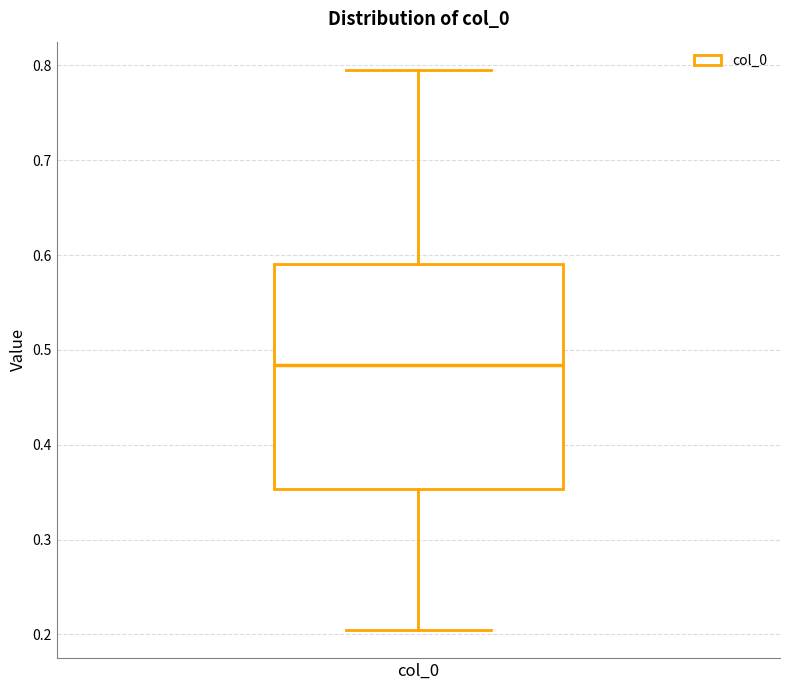

Read this box plot against the y-axis: the position of the median line, the range covered by the box, and the ends of both whiskers. The values are not printed on the chart, so give them approximately, as read against the axis.

median 0.48, box 0.35 to 0.59, whiskers 0.20 to 0.80